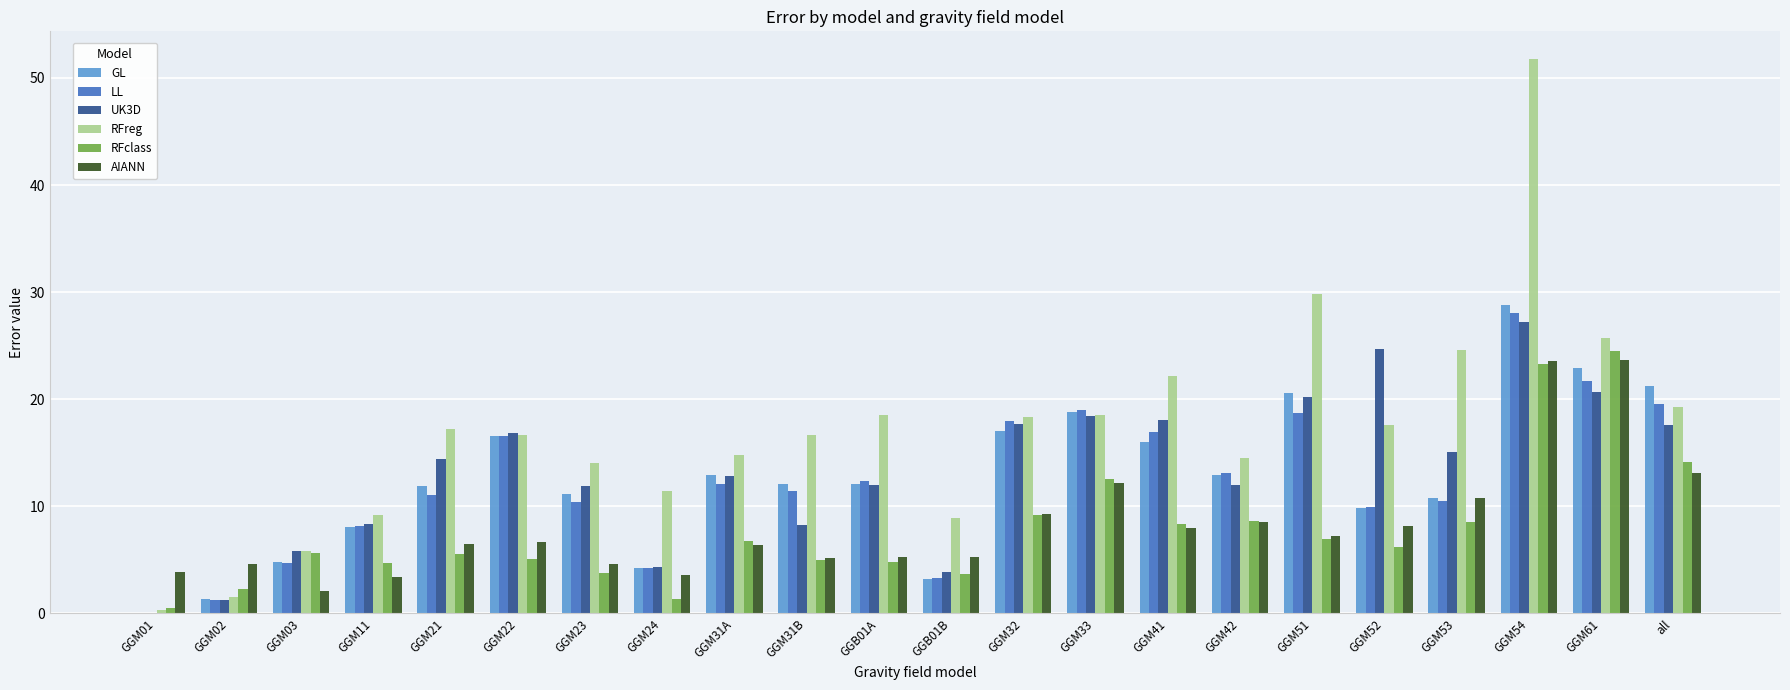

Is the value of LL at GGM01 greater than the value of RFclass at GGM33?

No